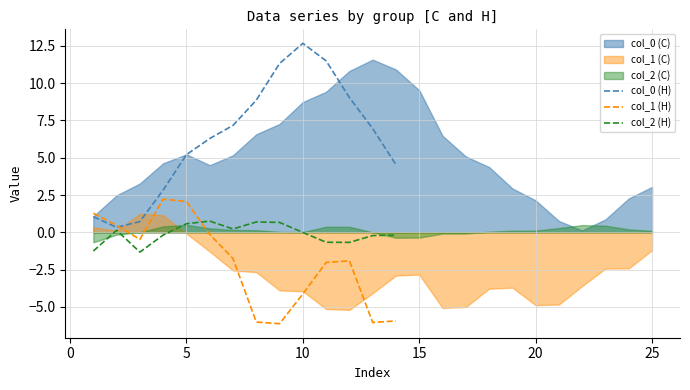

What is the lowest value of the col_1 (H) series?

-6.1